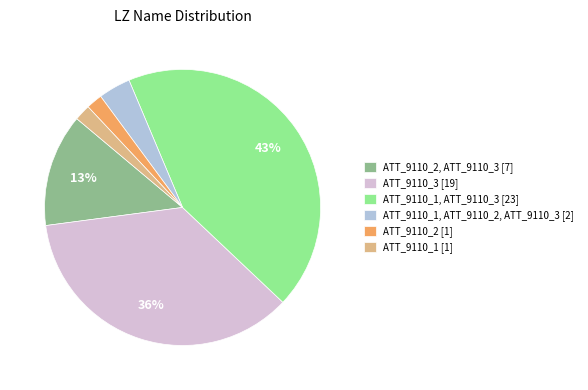

Does ATT_9110_2 [1] represent more than half of the total?

No